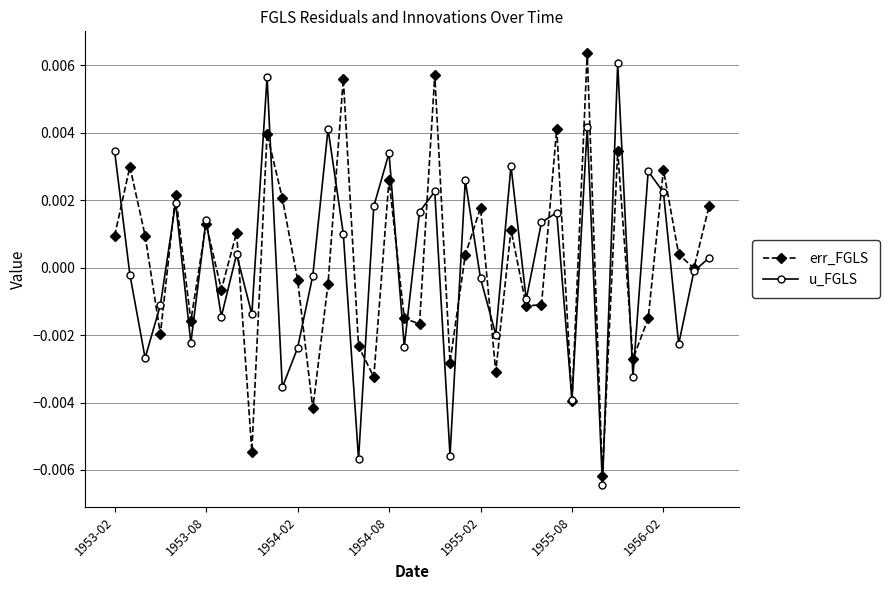

How many series are shown in this chart?

2